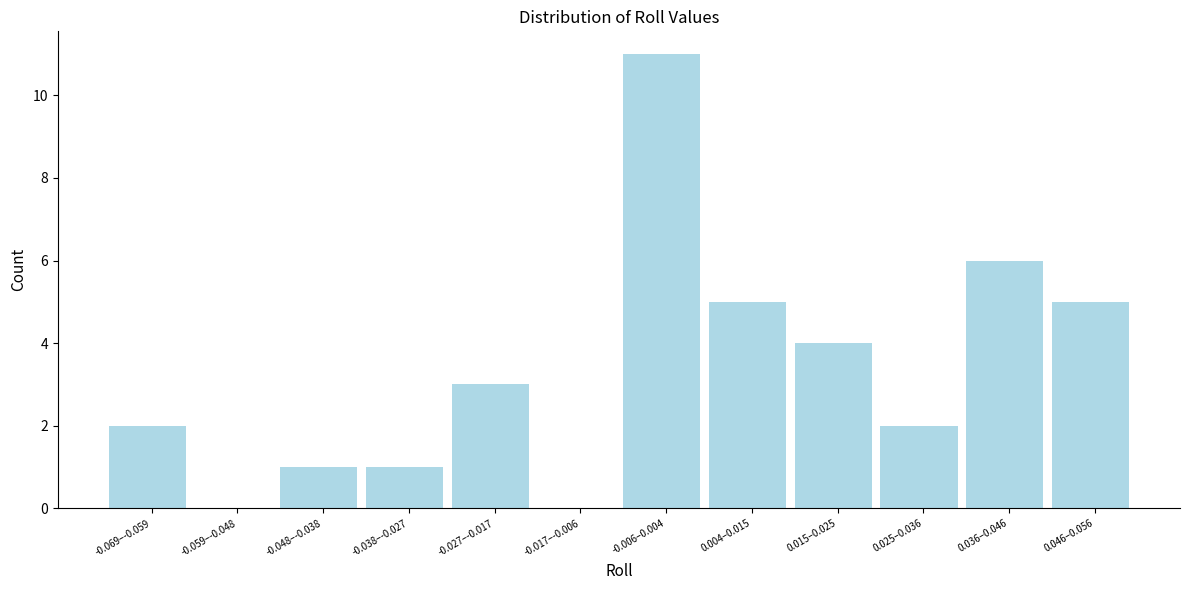

Reading right to left, transcribe all the data shown in this chart.

0.046–0.056=5	0.036–0.046=6	0.025–0.036=2	0.015–0.025=4	0.004–0.015=5	-0.006–0.004=11	-0.017–-0.006=0	-0.027–-0.017=3	-0.038–-0.027=1	-0.048–-0.038=1	-0.059–-0.048=0	-0.069–-0.059=2